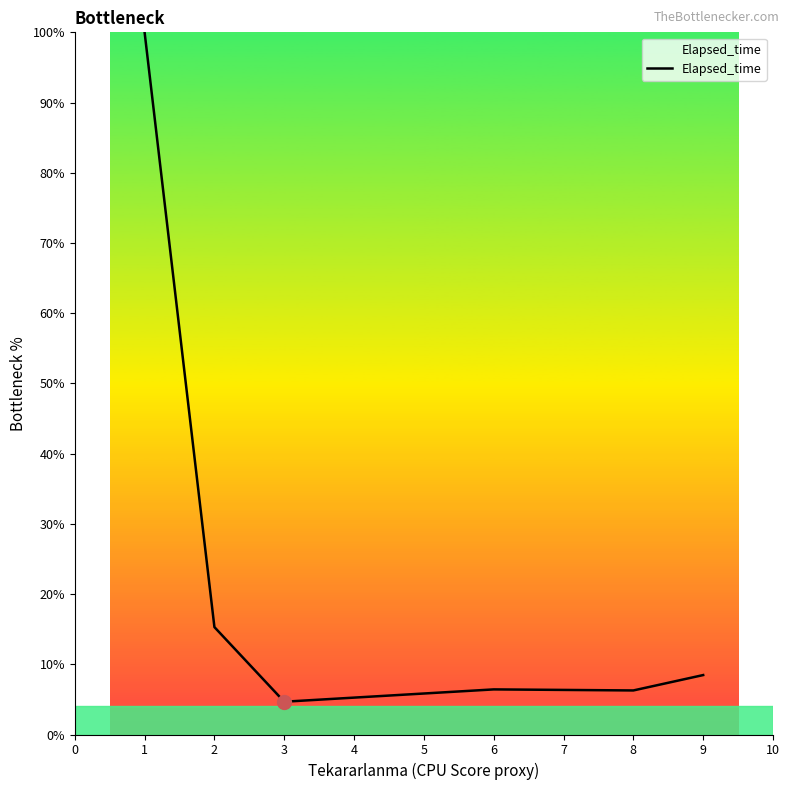

Which has a higher value, 1 or 2?

1